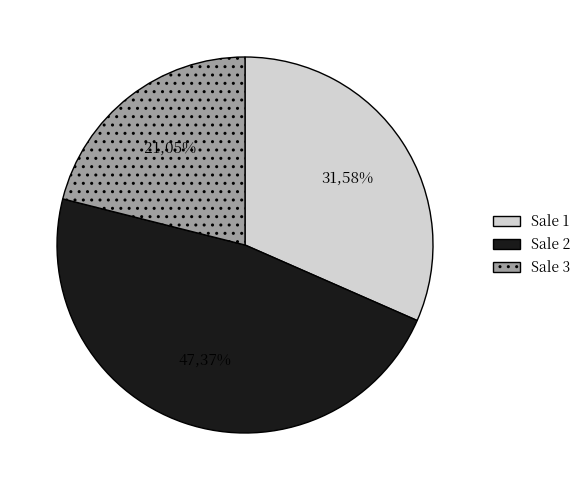

To the nearest percent, what is the difference between the 3 and 1 slice percentages?

11%